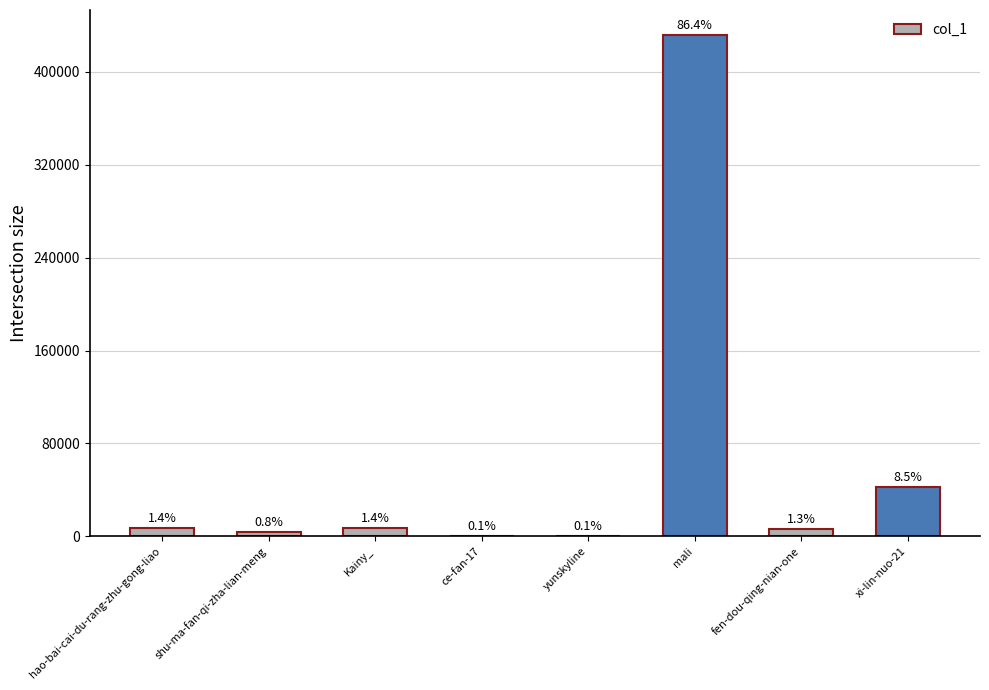

Rank the categories by value from highest to lowest.

mali, xi-lin-nuo-21, hao-bai-cai-du-rang-zhu-gong-liao, Kainy_, fen-dou-qing-nian-one, shu-ma-fan-qi-zha-lian-meng, ce-fan-17, yunskyline